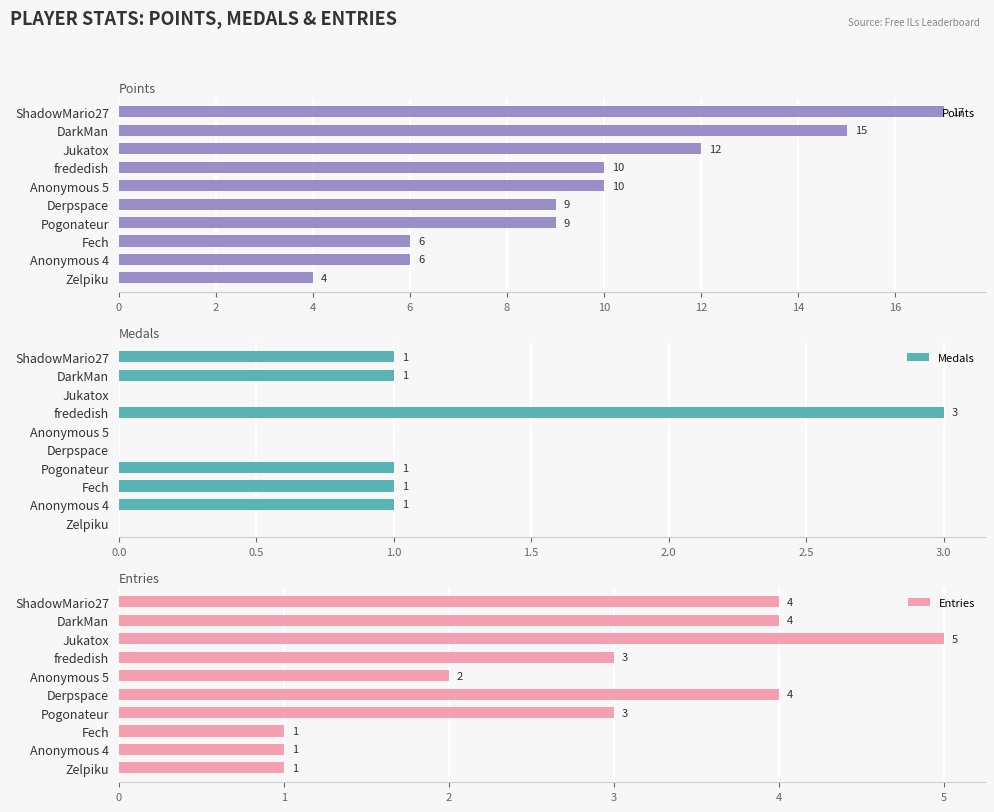

True or false: Entries has a value of 1 at Fech.

True